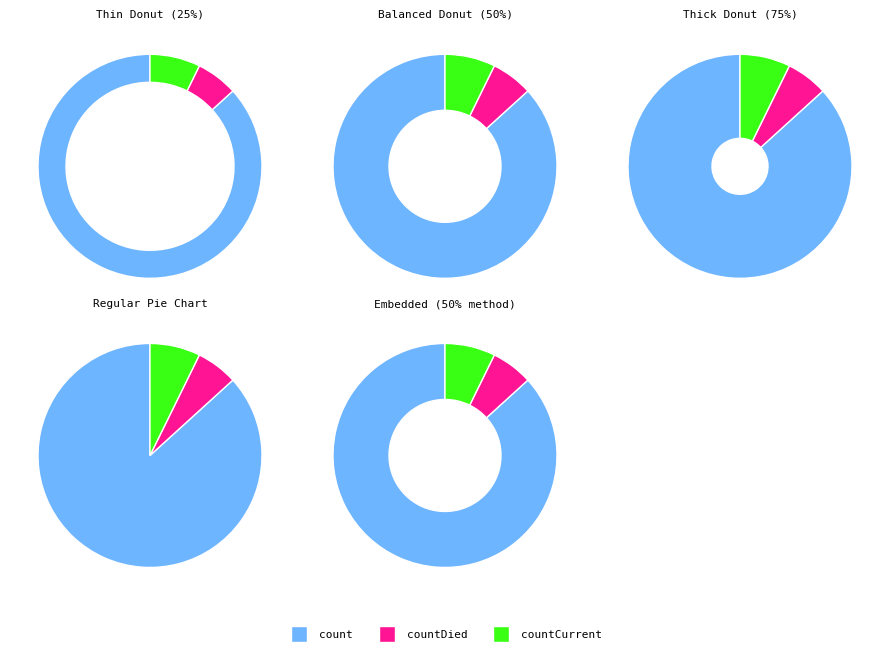

Does any single category account for the majority?

Yes